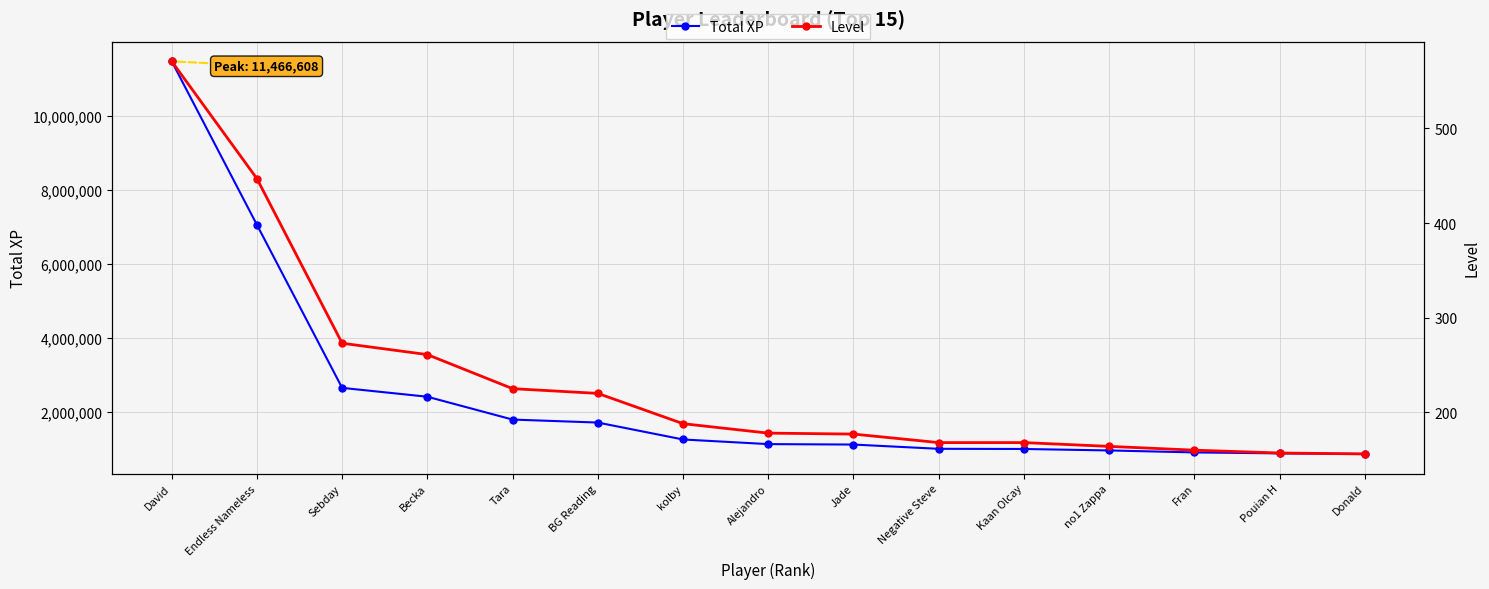

Does the chart display data point markers on the line(s)?

Yes